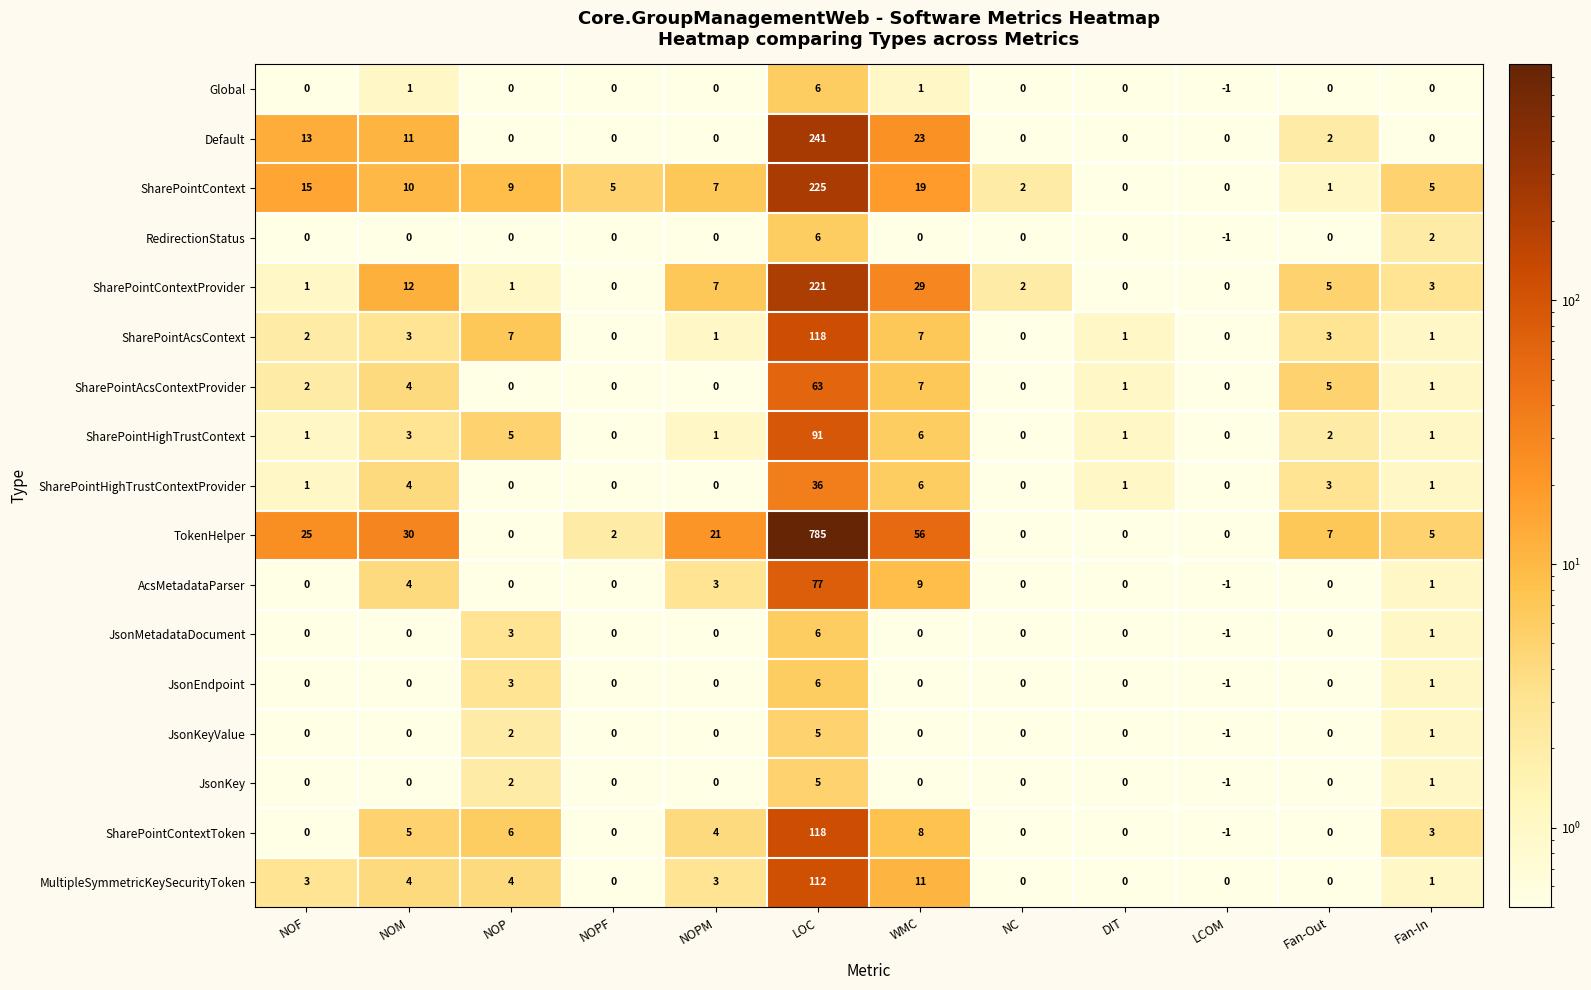

Which series changed the most between LCOM and Fan-Out?

TokenHelper